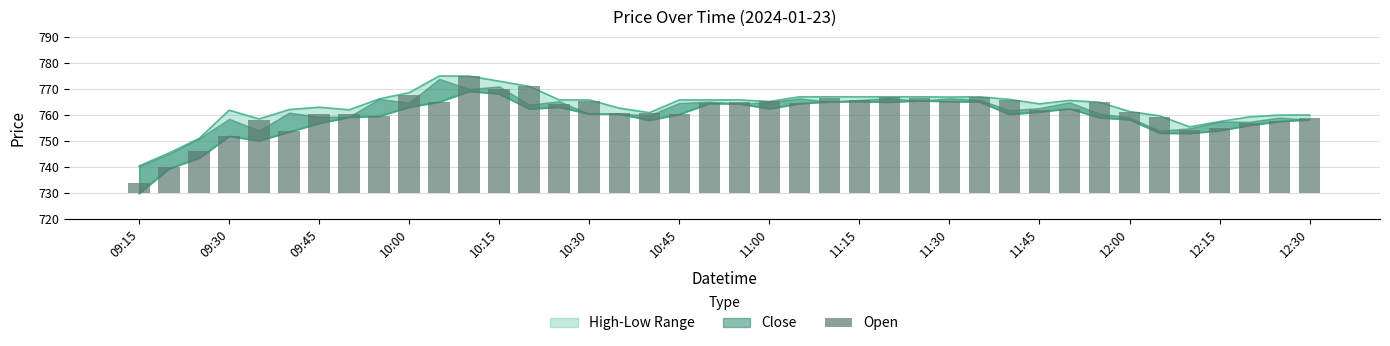

Which category has the lowest value across all series?

09:15